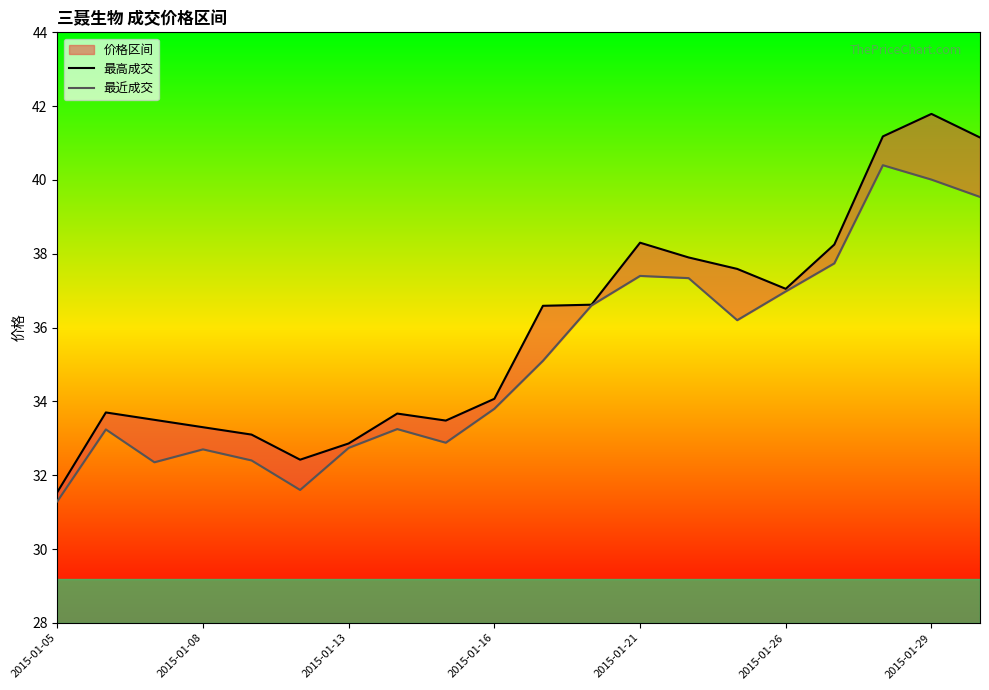

In 最近成交, how many points are lower than both neighbors (excluding endpoints)?

4